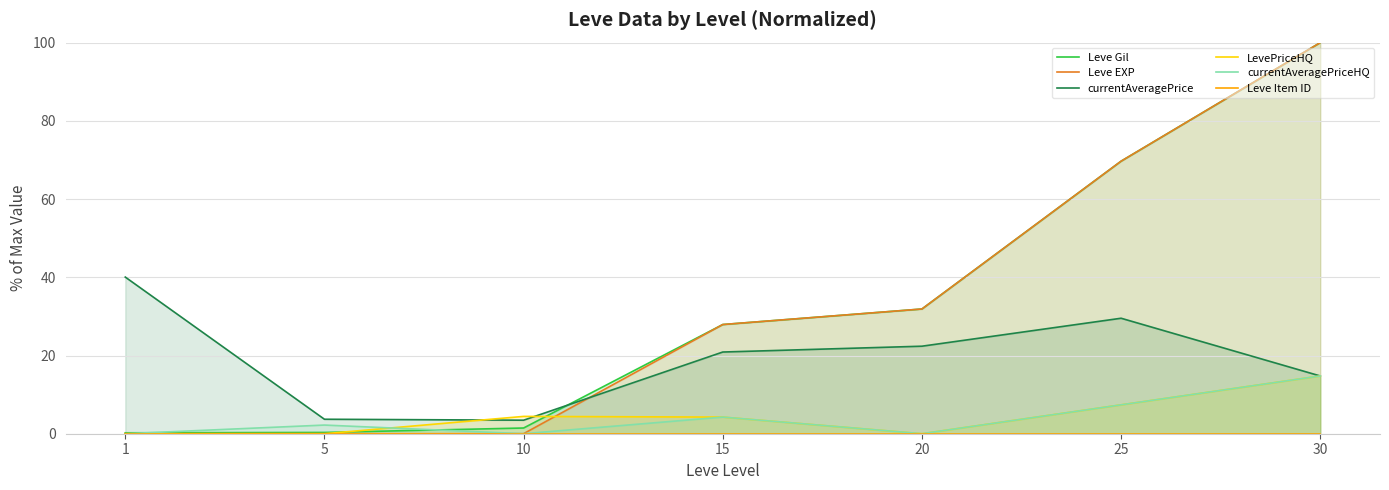

True or false: currentAveragePrice has a value of 29.5 at 25.

True